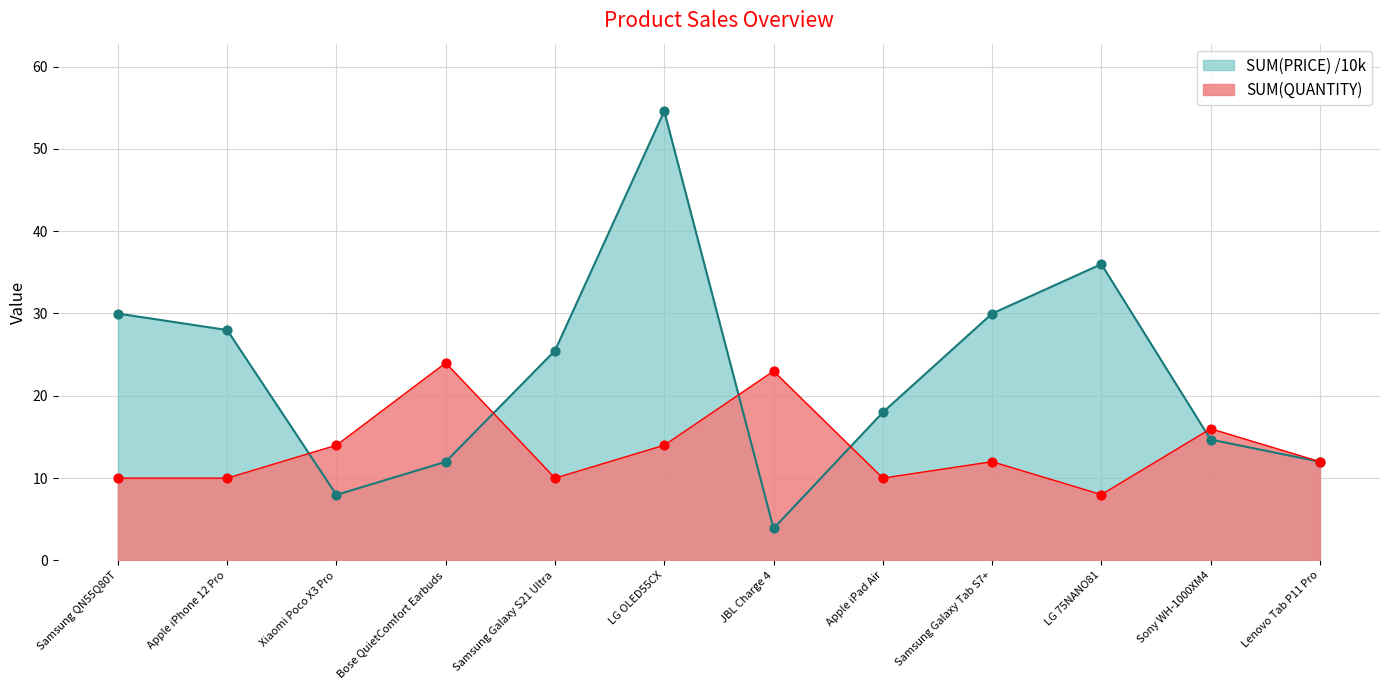

Which series contains the lowest Y value?

SUM(PRICE)